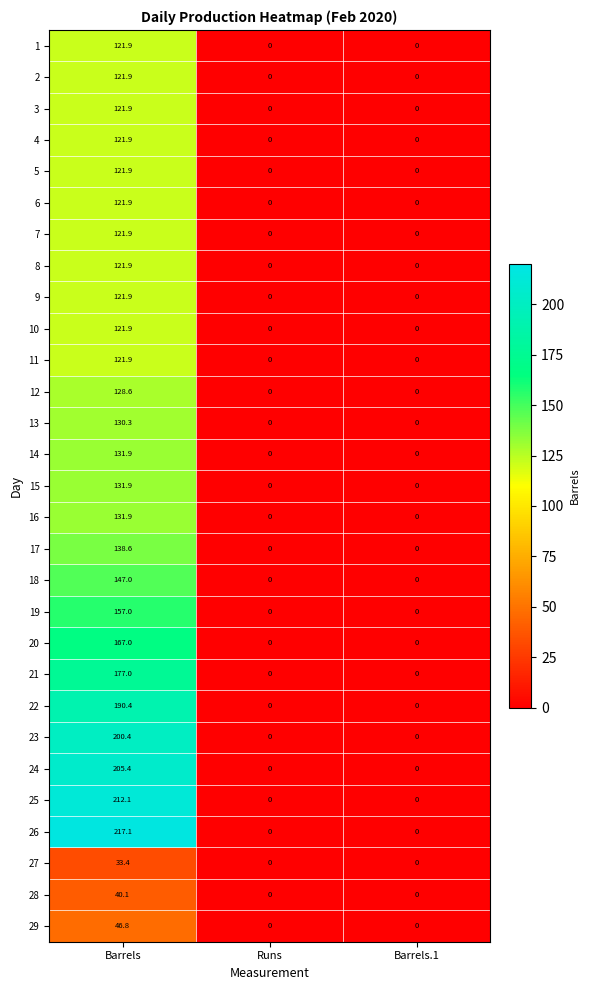

What value does the 22 series have at Barrels?

190.4